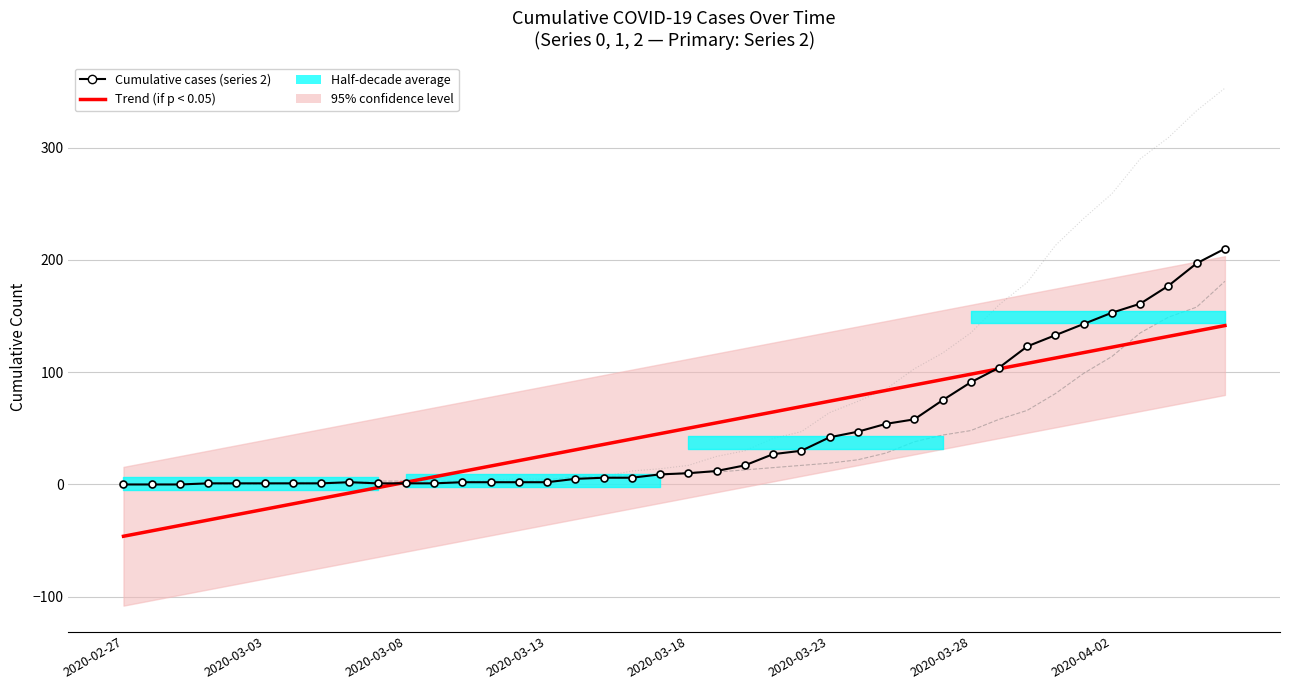

True or false: Trend (if p < 0.05) has a value of 117.5 at 34.

True